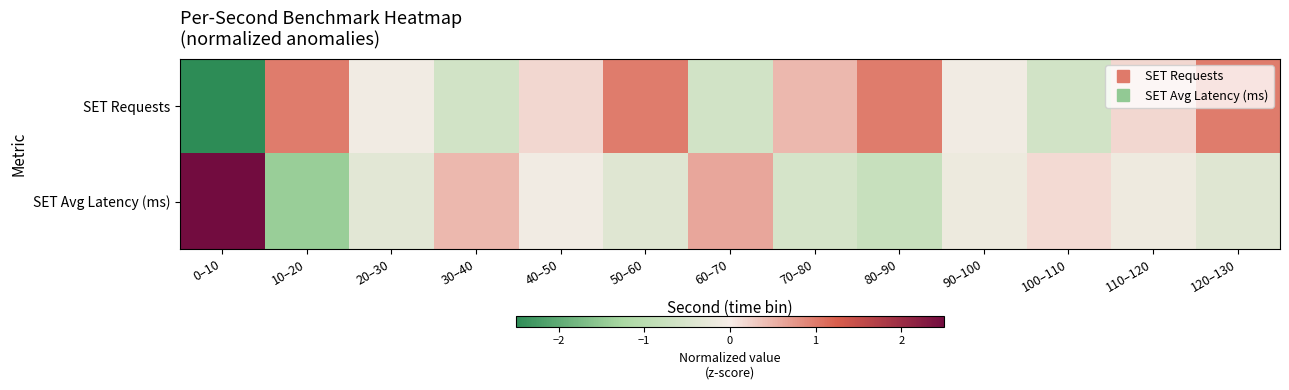

What is the smallest value displayed?

-2.8